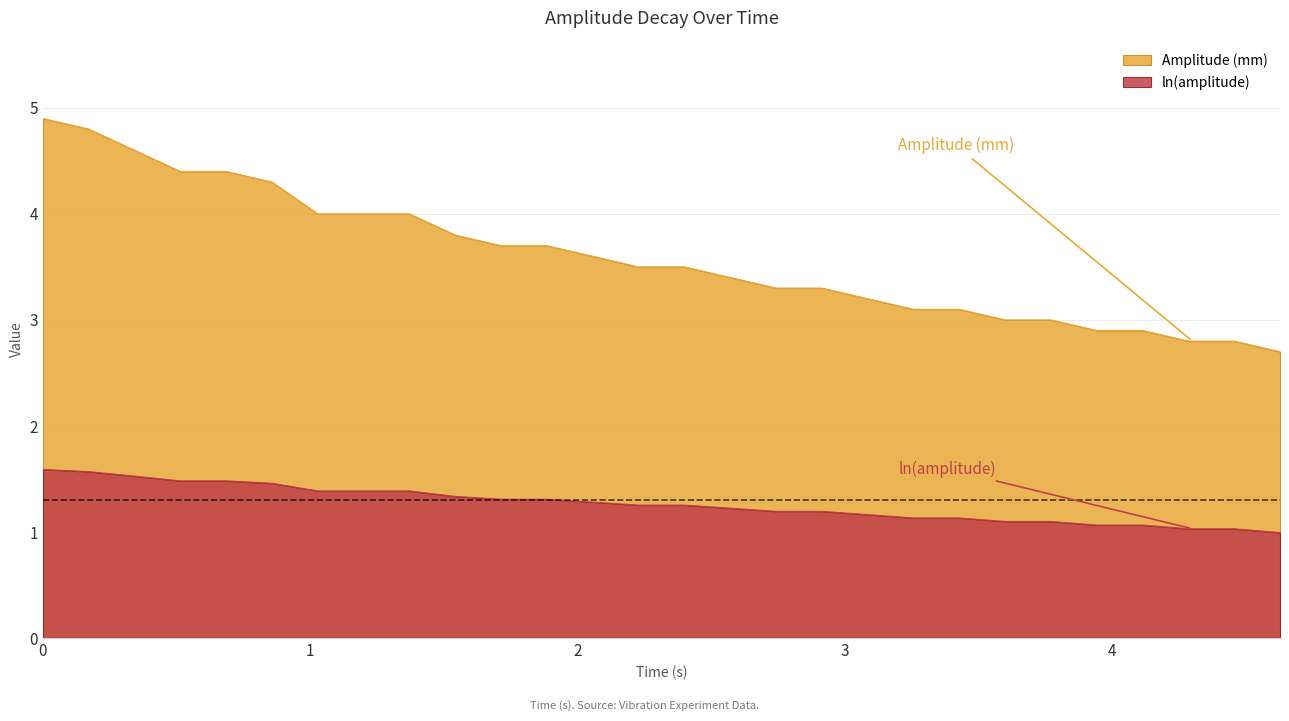

True or false: Amplitude (mm) has more than 2 interior local peaks.

False